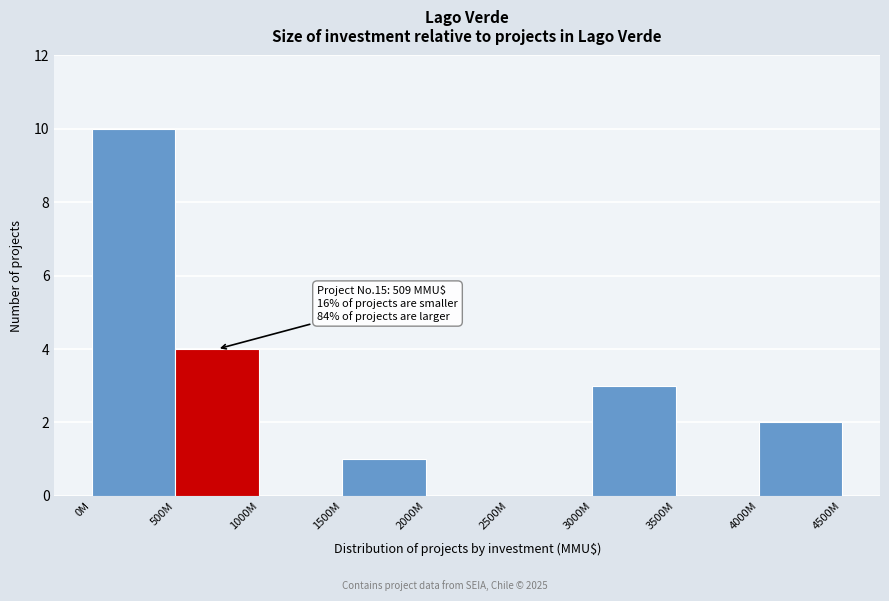

Reading right to left, what are all the values shown in this chart?

4000M=2	3500M=0	3000M=3	2500M=0	2000M=0	1500M=1	1000M=0	500M=4	0M=10